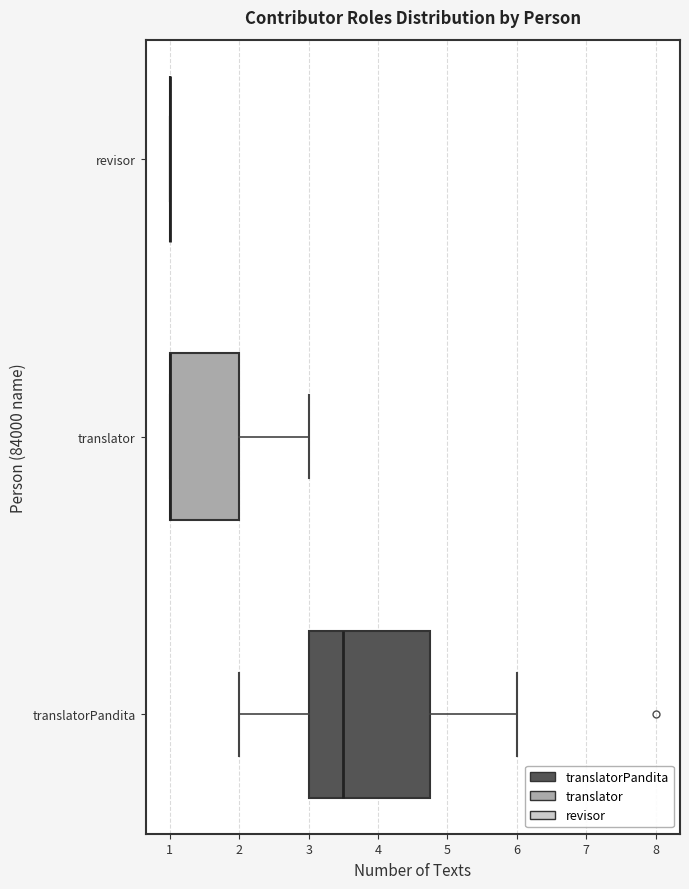

Comparing the boxes themselves (not the whiskers), which one is the widest?

translatorPandita